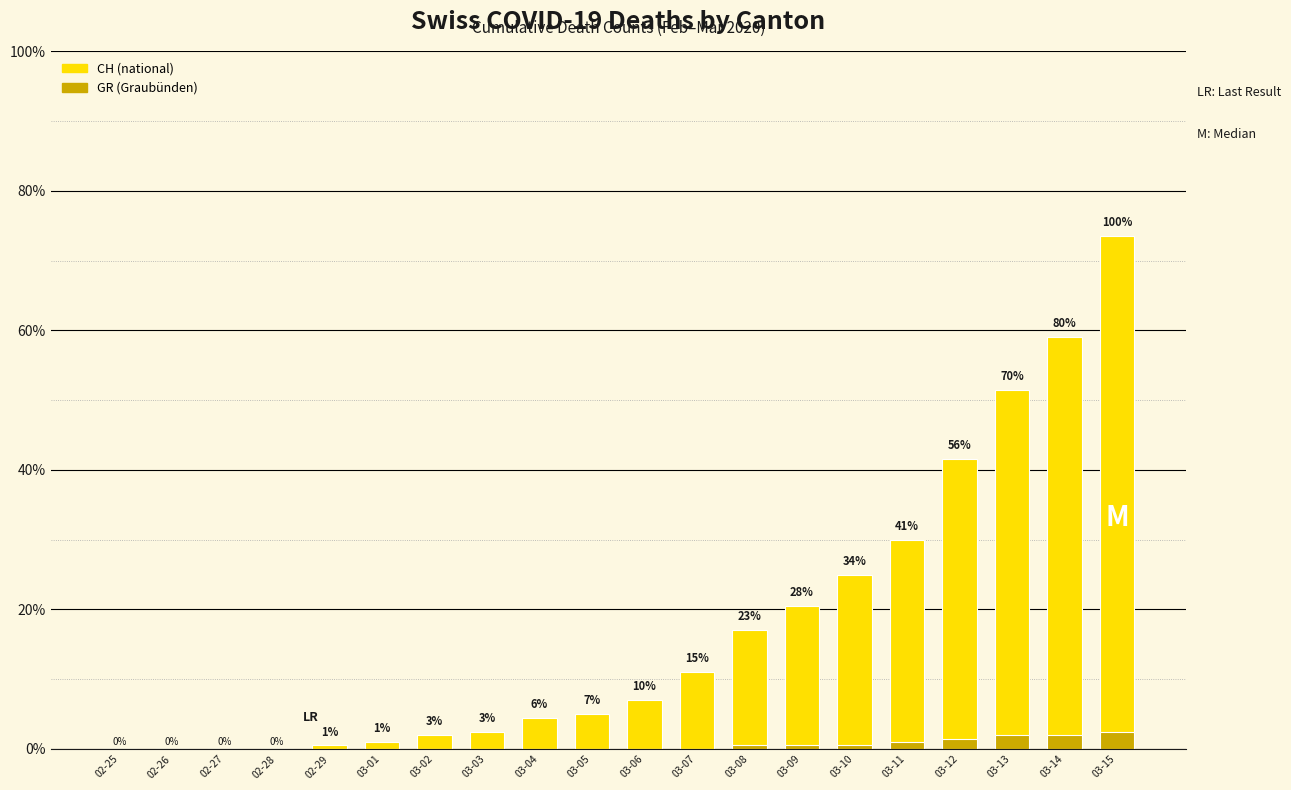

Reading right to left, extract all data points from this chart.

CH: 147	118	103	83	60	50	41	34	22	14	10	9	5	4	2	1	0	0	0	0
GR: 5	4	4	3	2	1	1	1	0	0	0	0	0	0	0	0	0	0	0	0